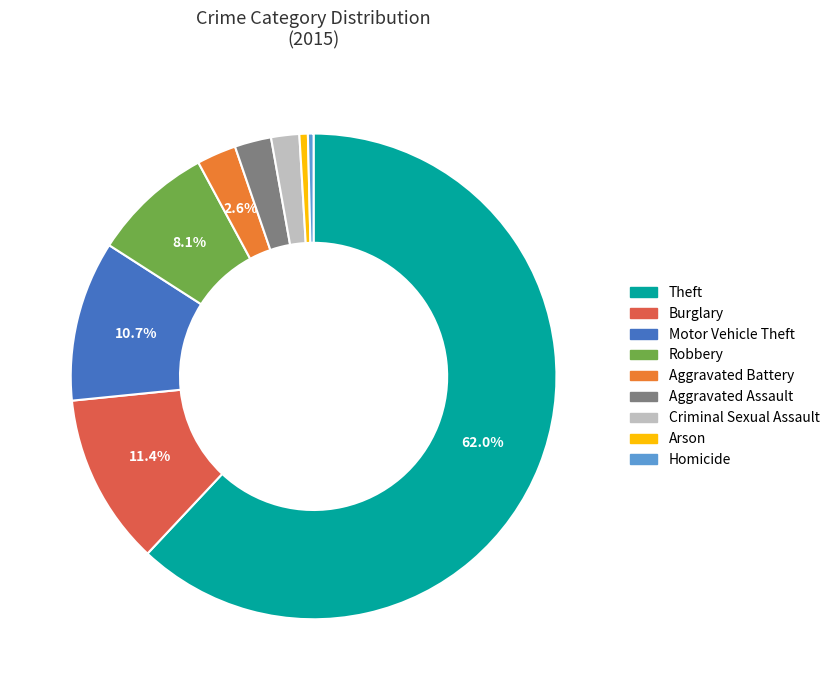

Count the number of slices in the pie.

9